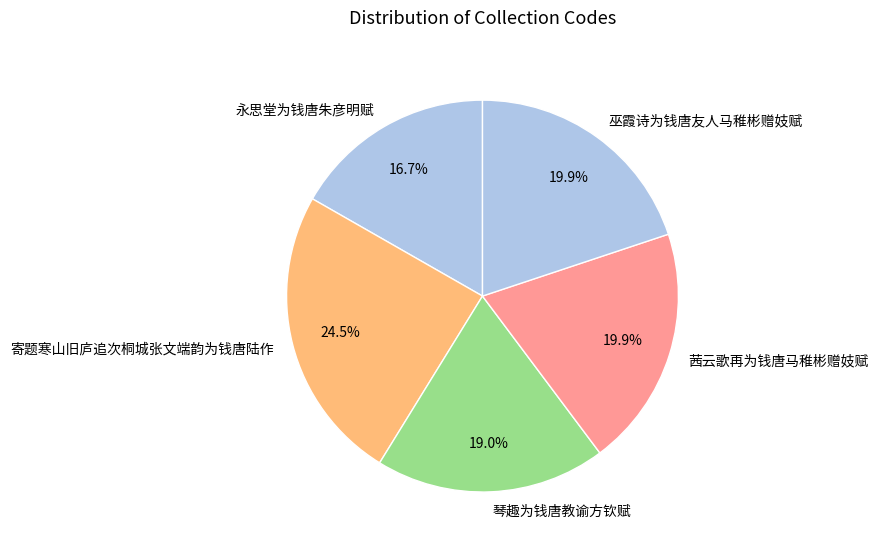

Is the sum of 永思堂为钱唐朱彦明赋 and 巫霞诗为钱唐友人马稚彬赠妓赋 greater than half?

No